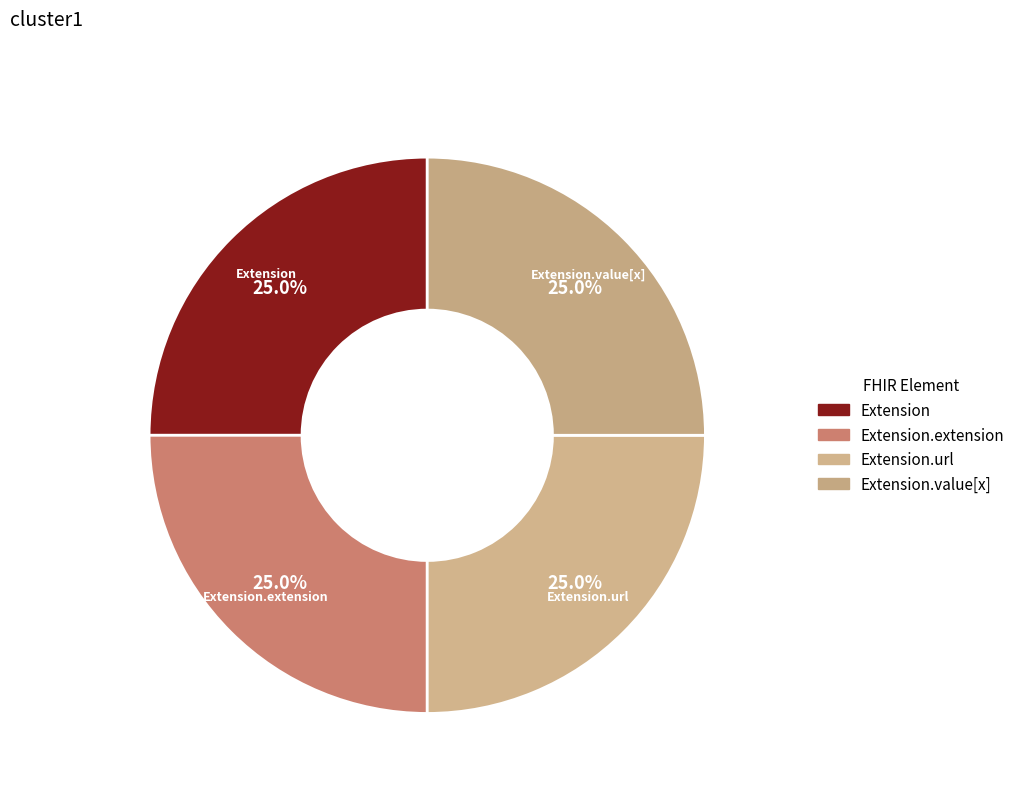

To the nearest percent, what percentage of the pie is Extension.url?

25%